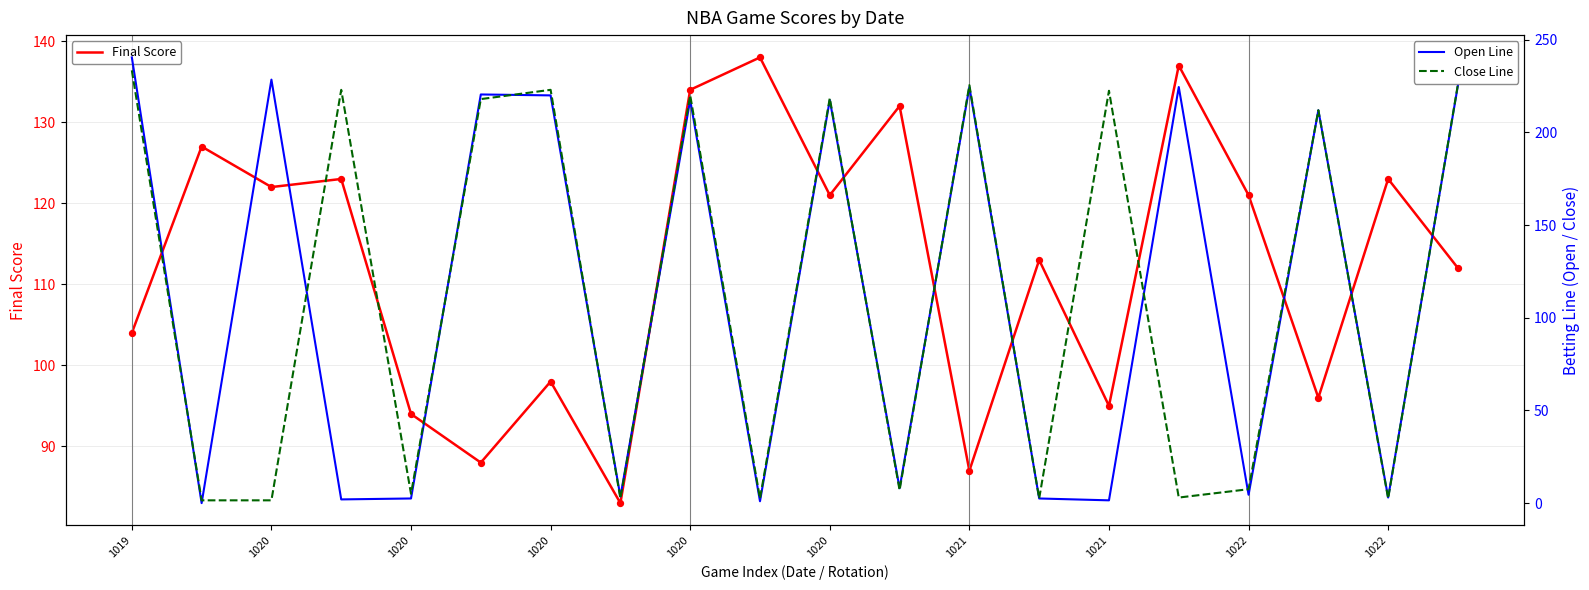

What are all the series names shown in the legend?

Final Score, Open Line, Close Line